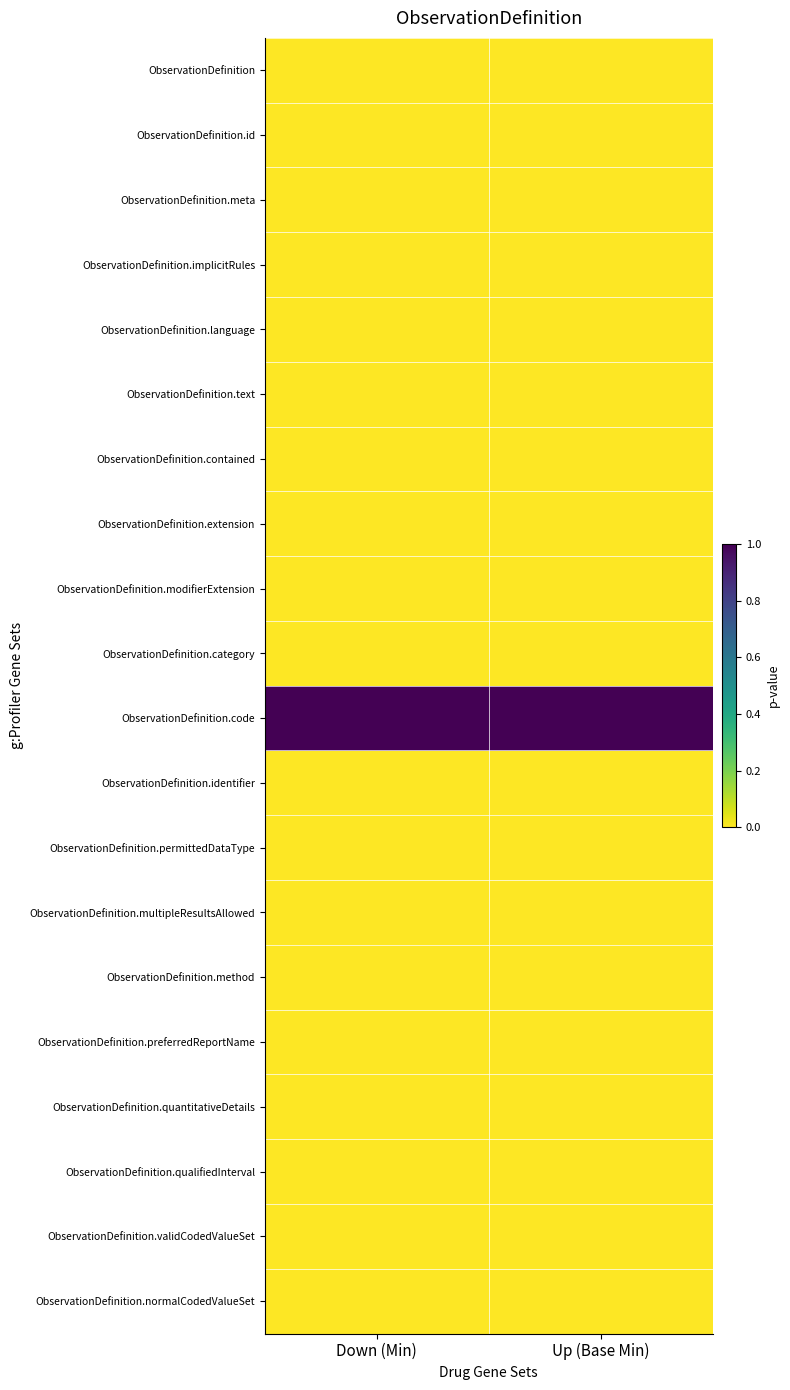

Reading left to right, what are all the values shown in this chart?

row_0: Down (Min)=0	Up (Base Min)=0
row_1: Down (Min)=0	Up (Base Min)=0
row_2: Down (Min)=0	Up (Base Min)=0
row_3: Down (Min)=0	Up (Base Min)=0
row_4: Down (Min)=0	Up (Base Min)=0
row_5: Down (Min)=0	Up (Base Min)=0
row_6: Down (Min)=0	Up (Base Min)=0
row_7: Down (Min)=0	Up (Base Min)=0
row_8: Down (Min)=0	Up (Base Min)=0
row_9: Down (Min)=0	Up (Base Min)=0
row_10: Down (Min)=1	Up (Base Min)=1
row_11: Down (Min)=0	Up (Base Min)=0
row_12: Down (Min)=0	Up (Base Min)=0
row_13: Down (Min)=0	Up (Base Min)=0
row_14: Down (Min)=0	Up (Base Min)=0
row_15: Down (Min)=0	Up (Base Min)=0
row_16: Down (Min)=0	Up (Base Min)=0
row_17: Down (Min)=0	Up (Base Min)=0
row_18: Down (Min)=0	Up (Base Min)=0
row_19: Down (Min)=0	Up (Base Min)=0